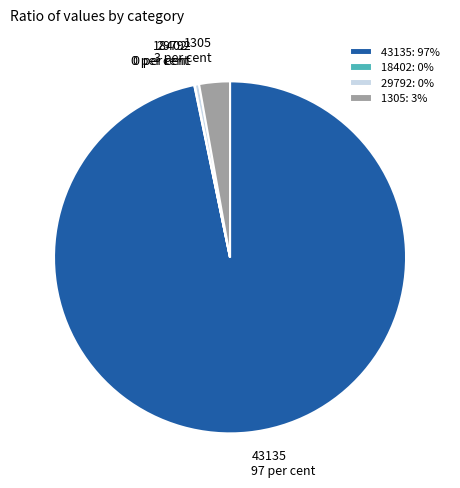

Does 43135 97 per cent represent more than half of the total?

Yes